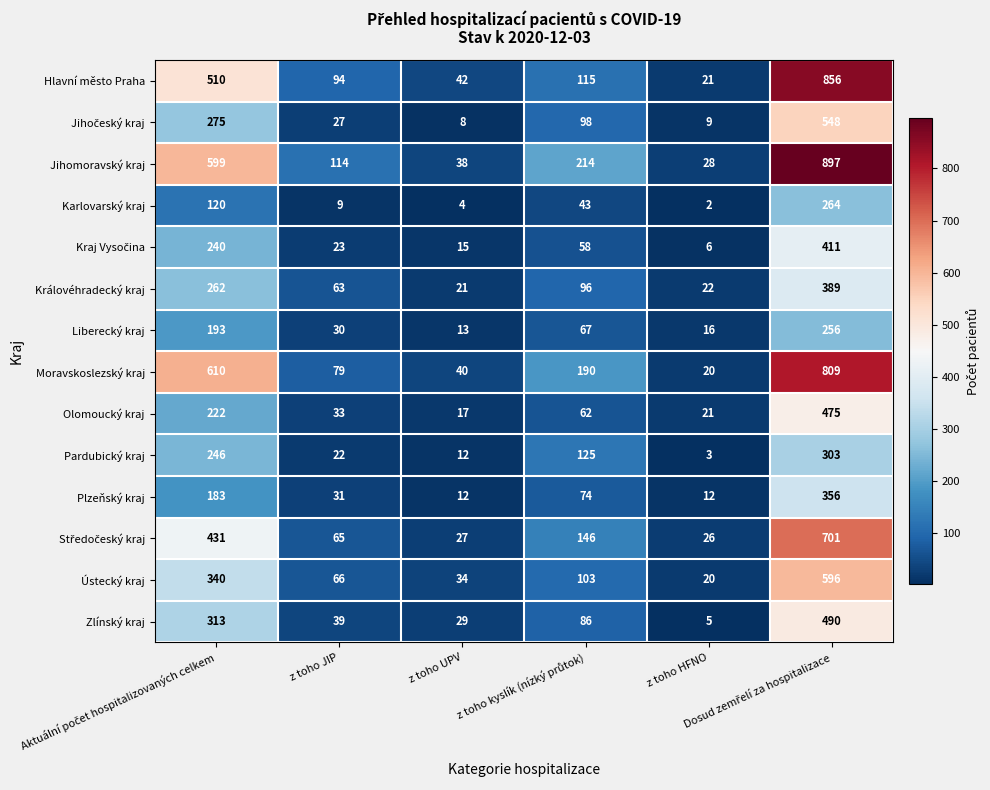

Which series changed the most between z toho UPV and z toho HFNO?

Zlínský kraj